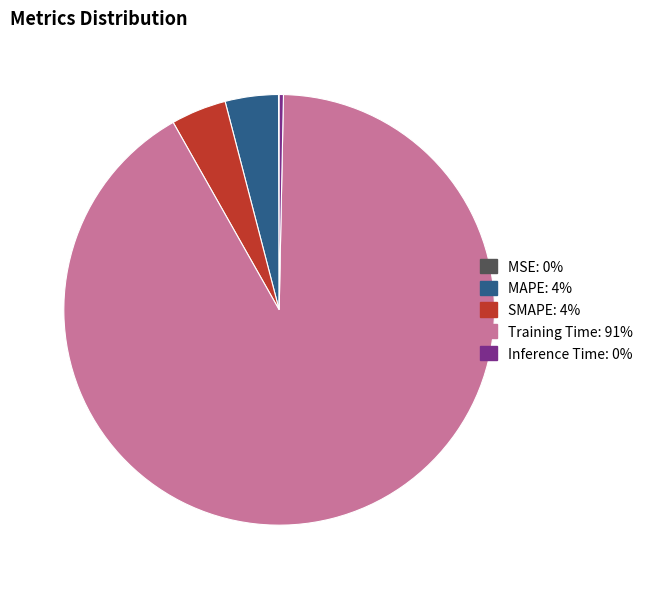

What is the largest slice in the pie chart?

Training Time